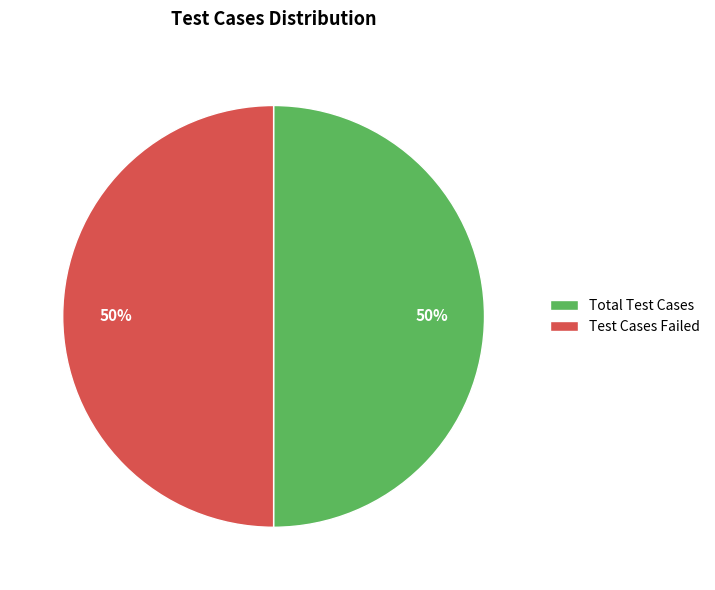

How many segments does this pie chart have?

2